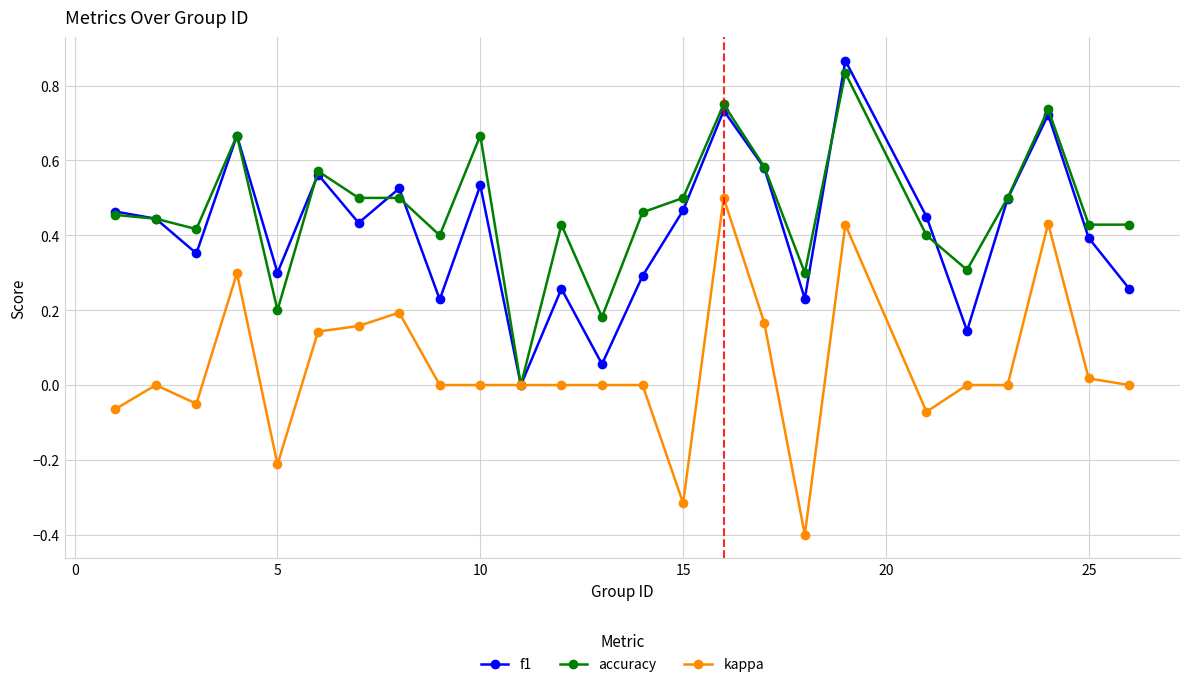

True or false: f1 has more than 1 interior local peaks.

True